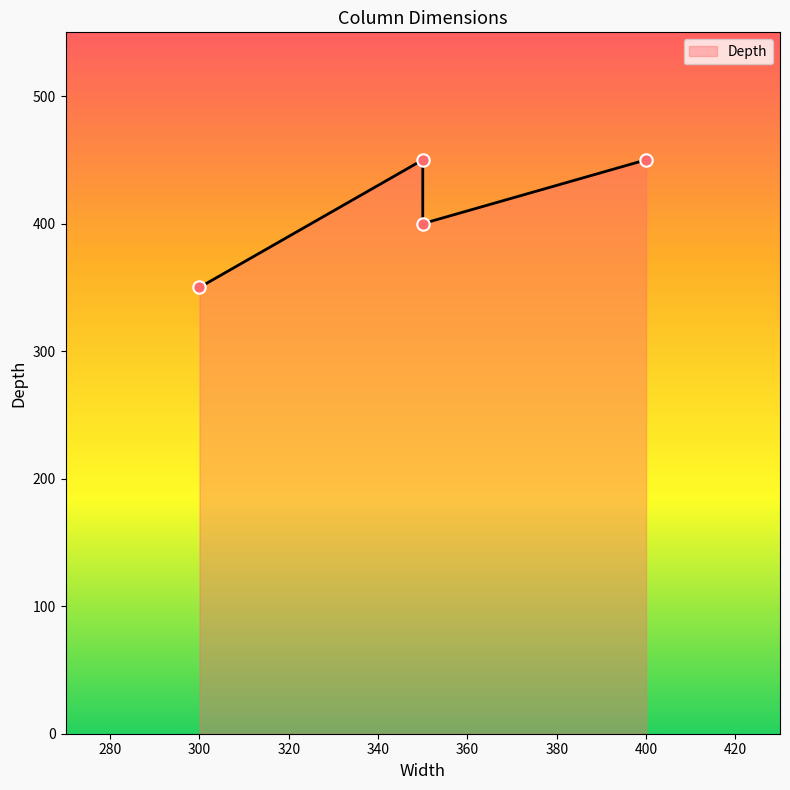

Between 400 and 300, which is larger?

400